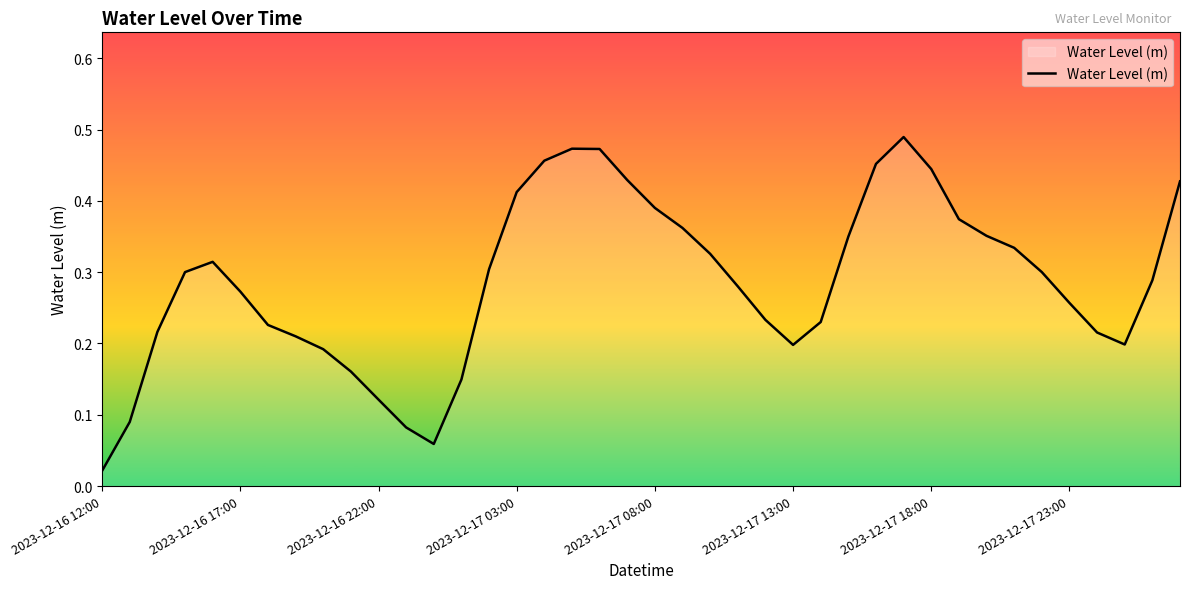

Reading left to right, what are all the values shown in this chart?

0.0	0.1	0.2	0.3	0.3	0.3	0.2	0.2	0.2	0.2	0.1	0.1	0.1	0.1	0.3	0.4	0.5	0.5	0.5	0.4	0.4	0.4	0.3	0.3	0.2	0.2	0.2	0.3	0.5	0.5	0.4	0.4	0.4	0.3	0.3	0.3	0.2	0.2	0.3	0.4